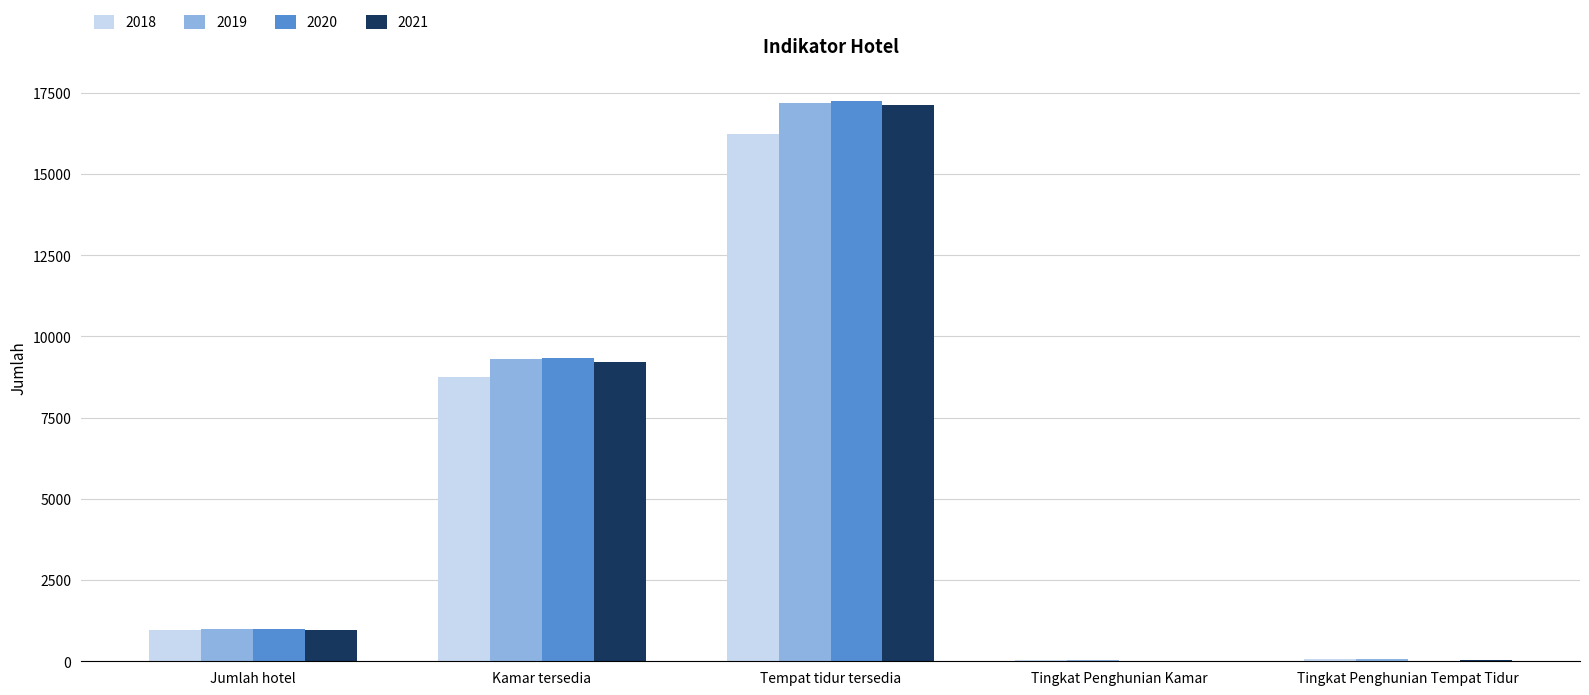

Is it true that 2019 equals 23149 at Tempat tidur tersedia?

False